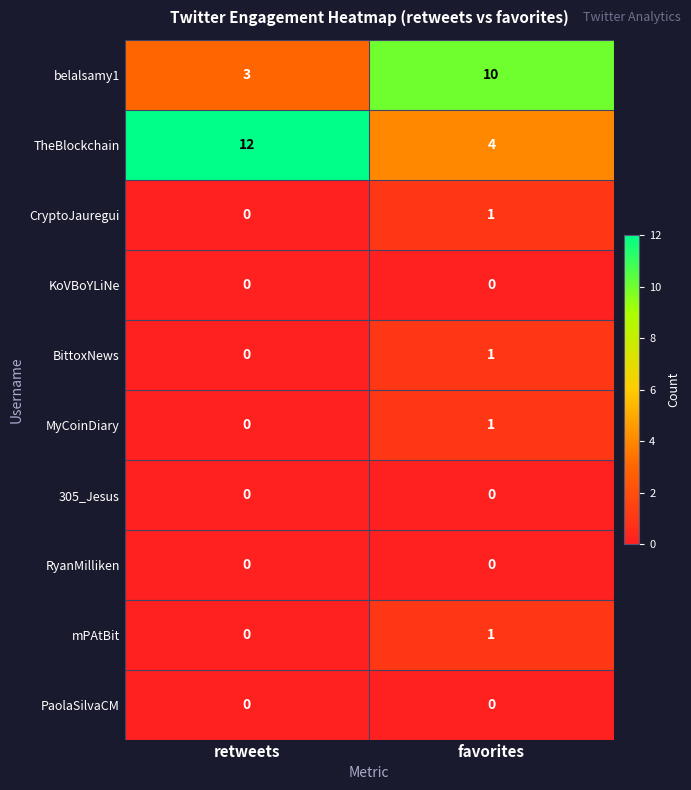

What is the sum of the TheBlockchain values at favorites and retweets?

16